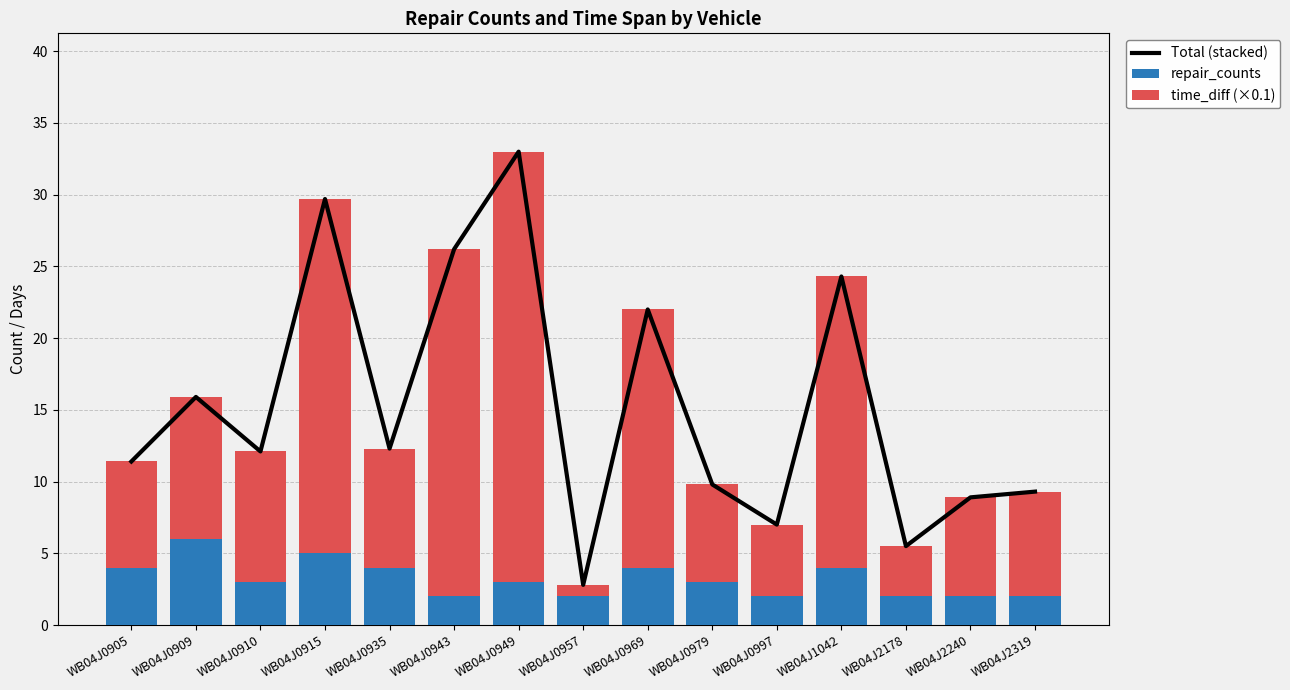

The Total (stacked) series shows 18.7 at WB04J0935. True or false?

False